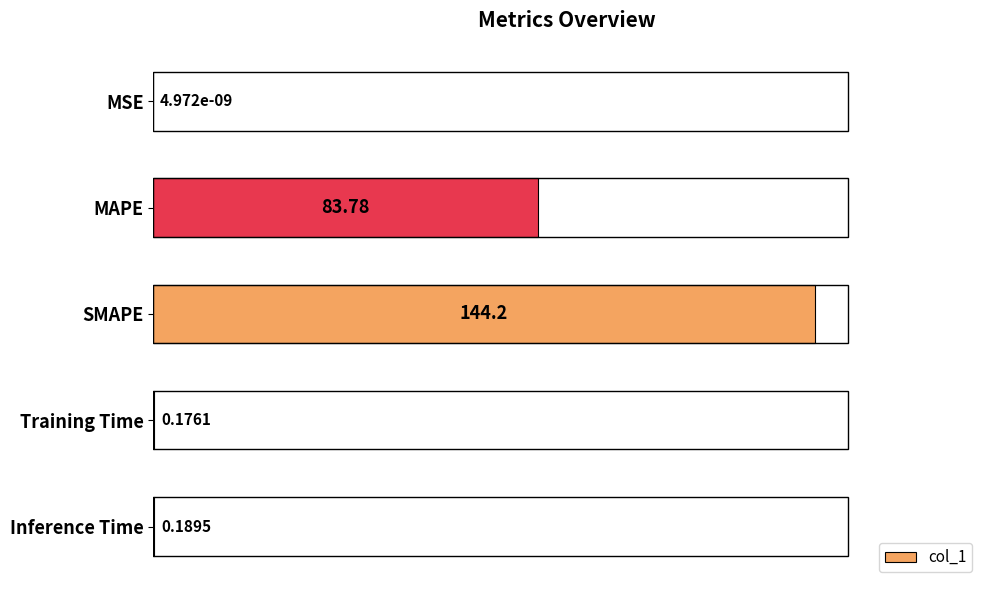

What is the sum of the values at SMAPE and MAPE?

228.0